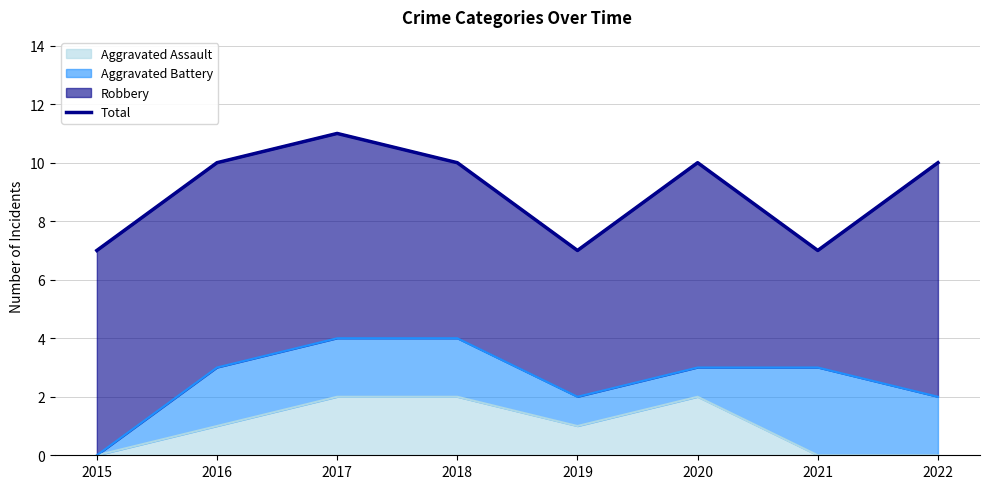

Reading right to left, list all the values displayed in this chart.

10	7	10	7	10	11	10	7